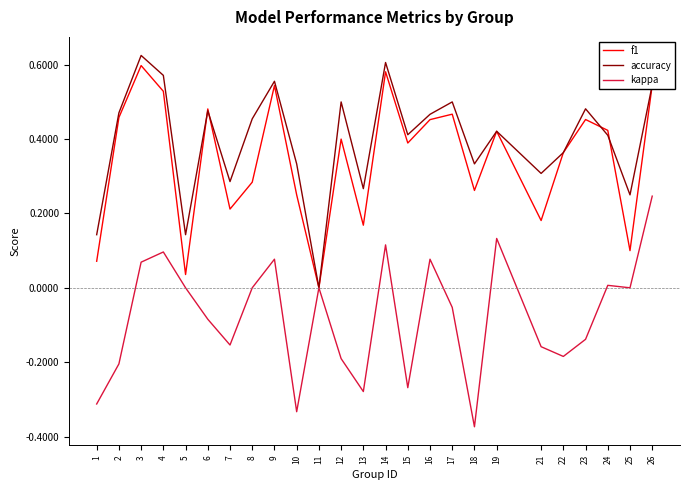

How many lines are shown in the chart?

3